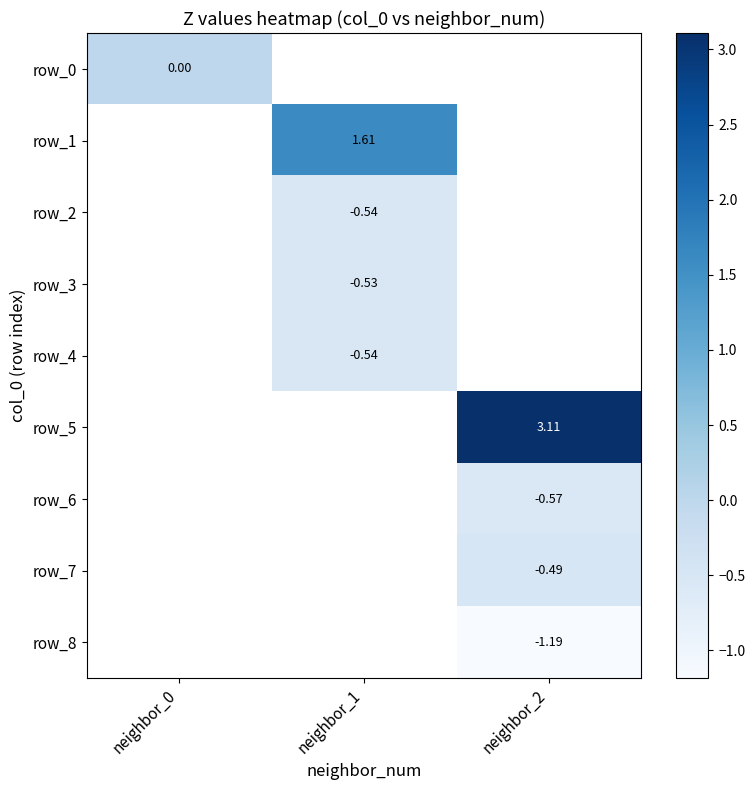

What is the minimum value shown in the chart?

-1.2